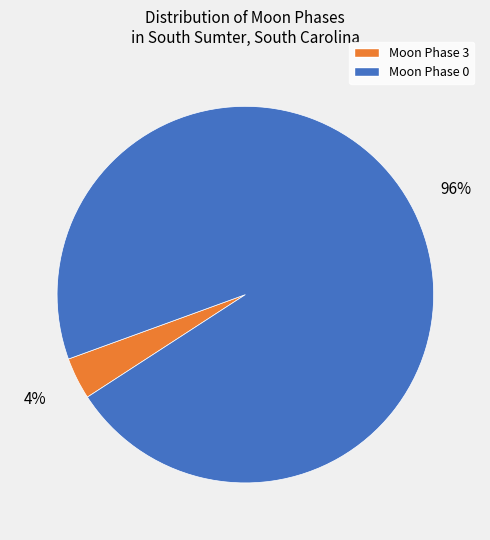

Is there any slice that represents more than half of the pie?

Yes